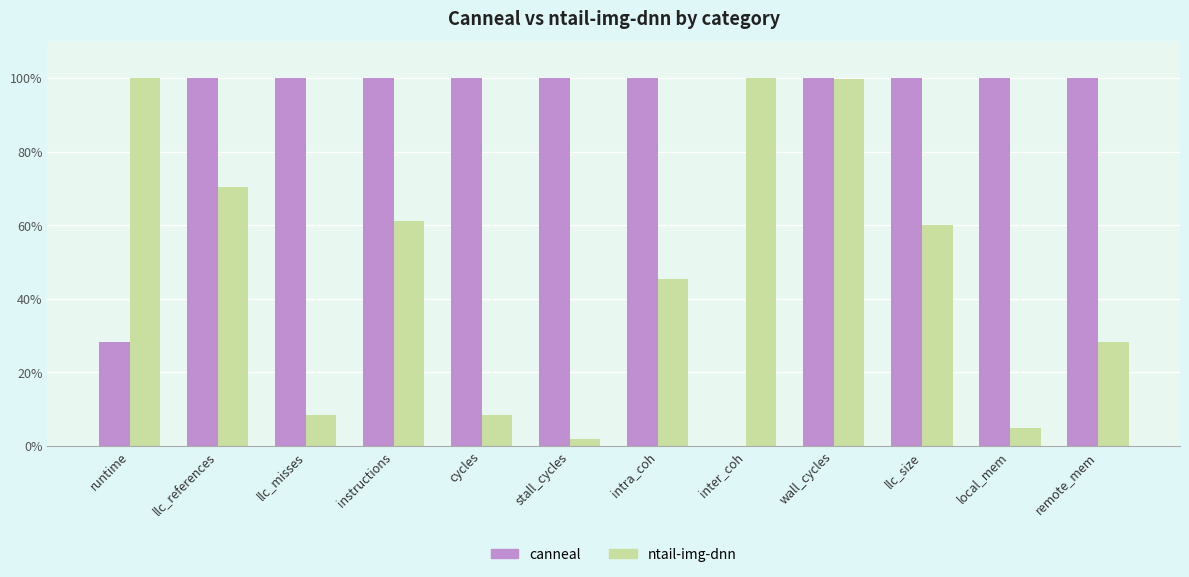

What is the spread (max minus min) of values at local_mem?

95.2